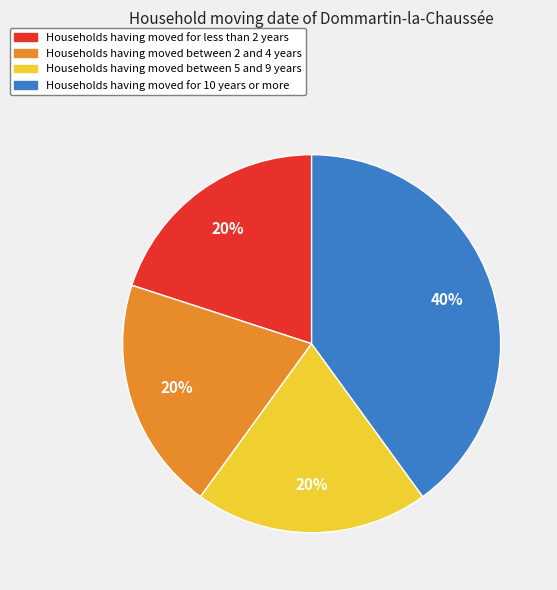

To the nearest percent, what is the difference between the largest and smallest slice percentages?

20%